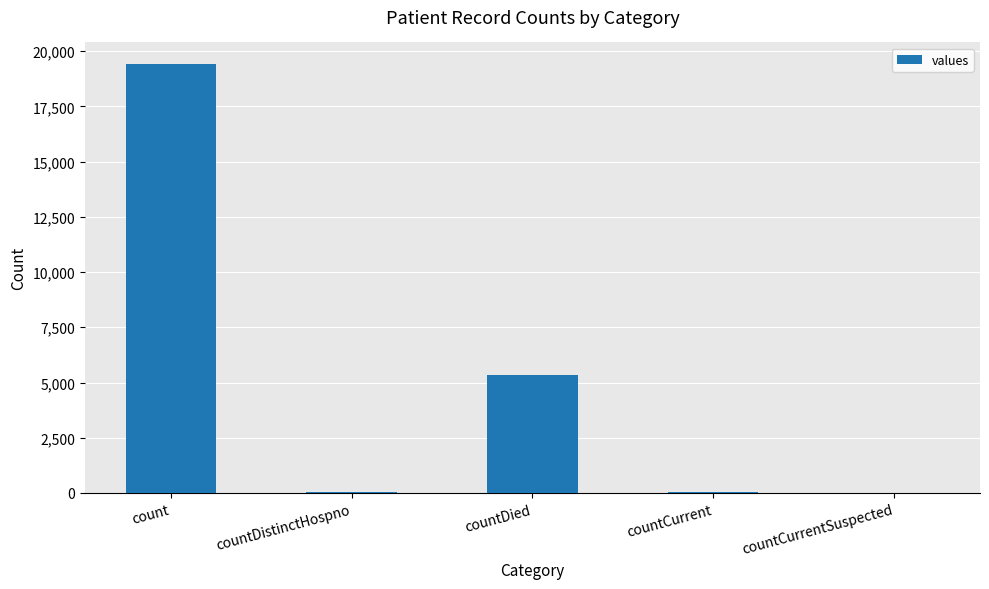

What is the greatest value displayed?

19420